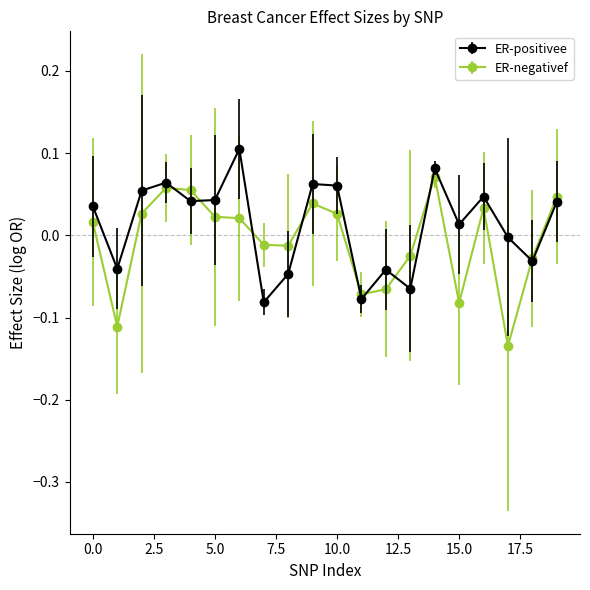

Which series ends up on top after the final intersection of ER-negativef and ER-positivee?

ER-negativef